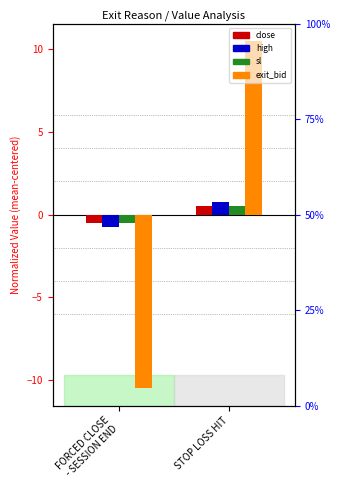

Which label corresponds to the smallest value in the chart?

FORCED CLOSE
- SESSION END